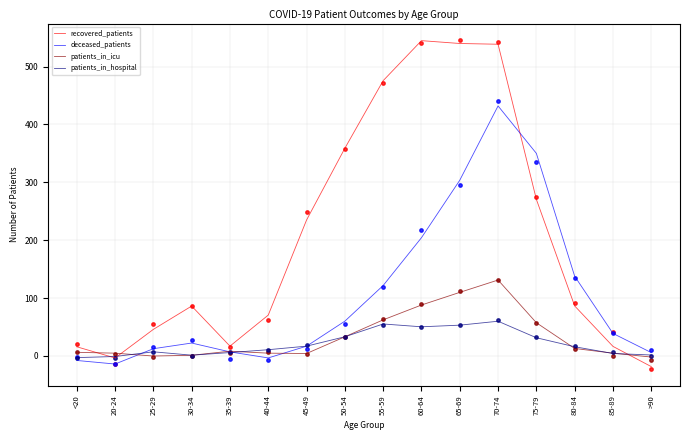

What are all the series names shown in the legend?

recovered_patients, deceased_patients, patients_in_icu, patients_in_hospital